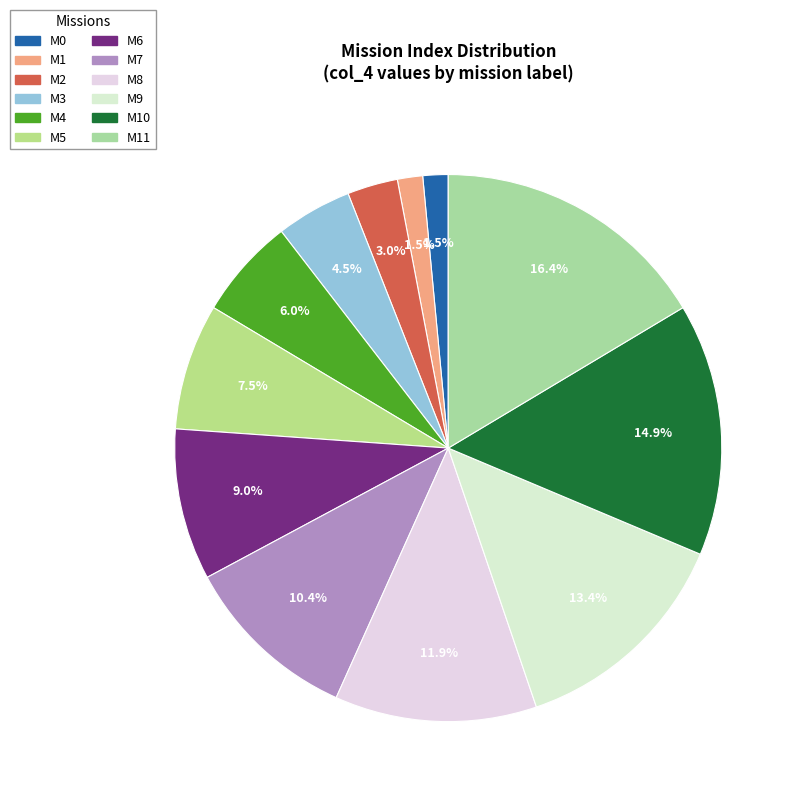

Count the number of slices in the pie.

12